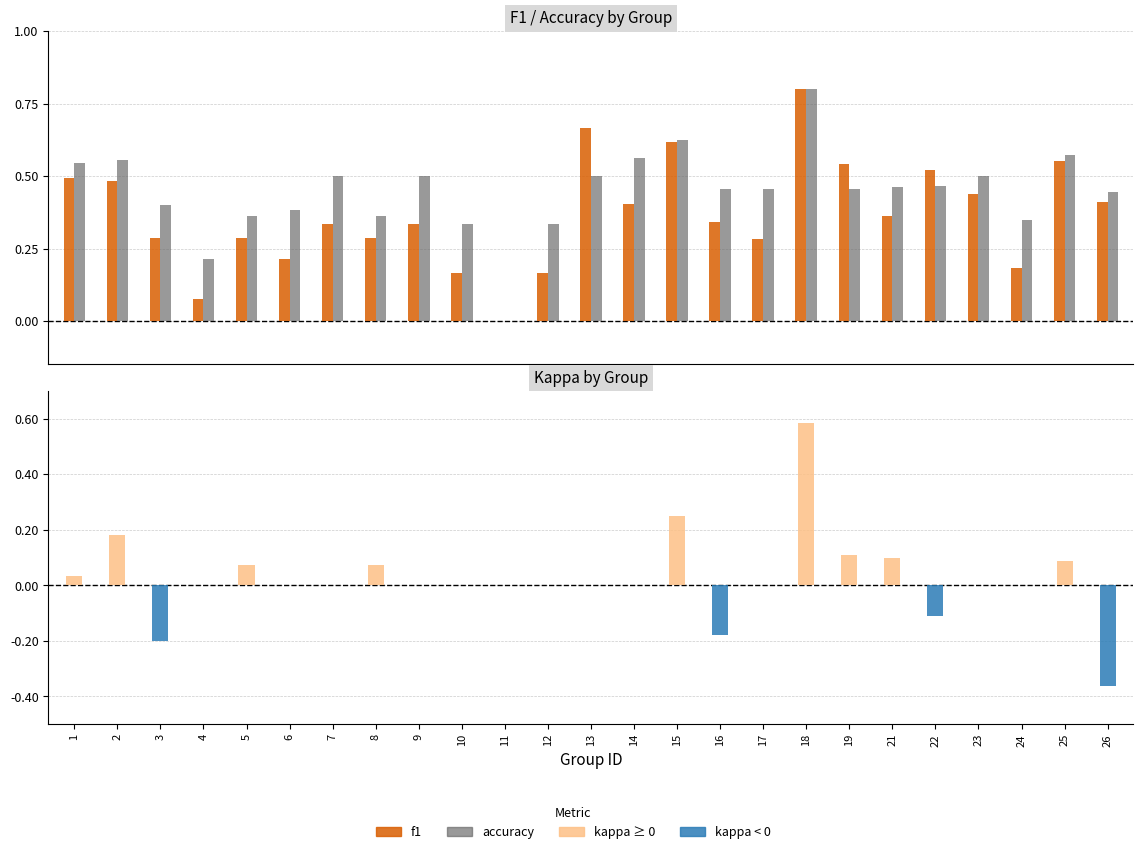

Rank the series at 2 from highest to lowest value.

accuracy, f1, kappa